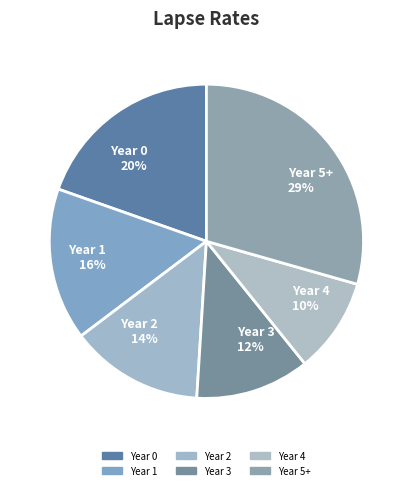

How many slices are in this pie chart?

6